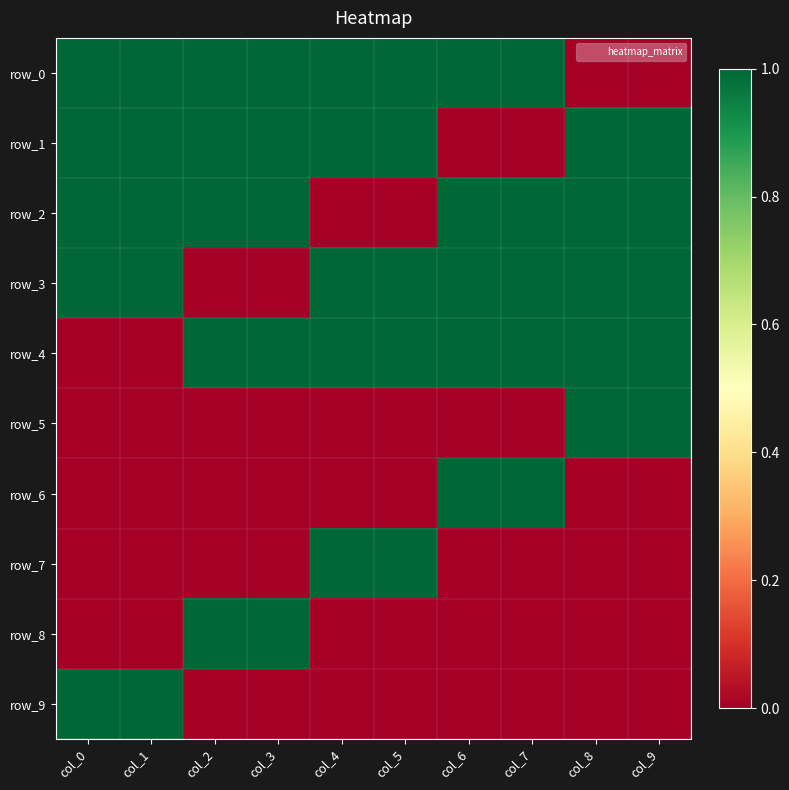

Which series has the largest range (max minus min)?

row_0